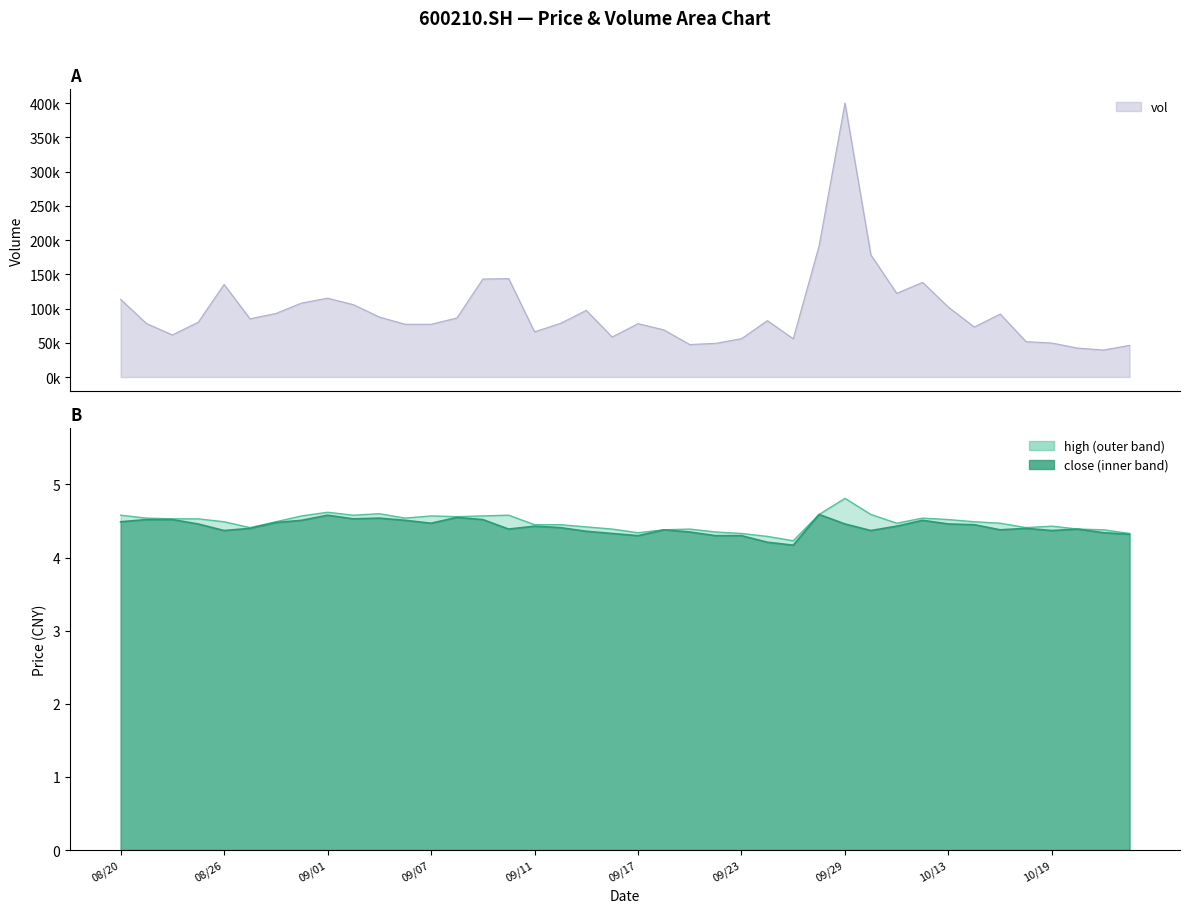

True or false: vol has a value of 18238.1 at 20200825.

False